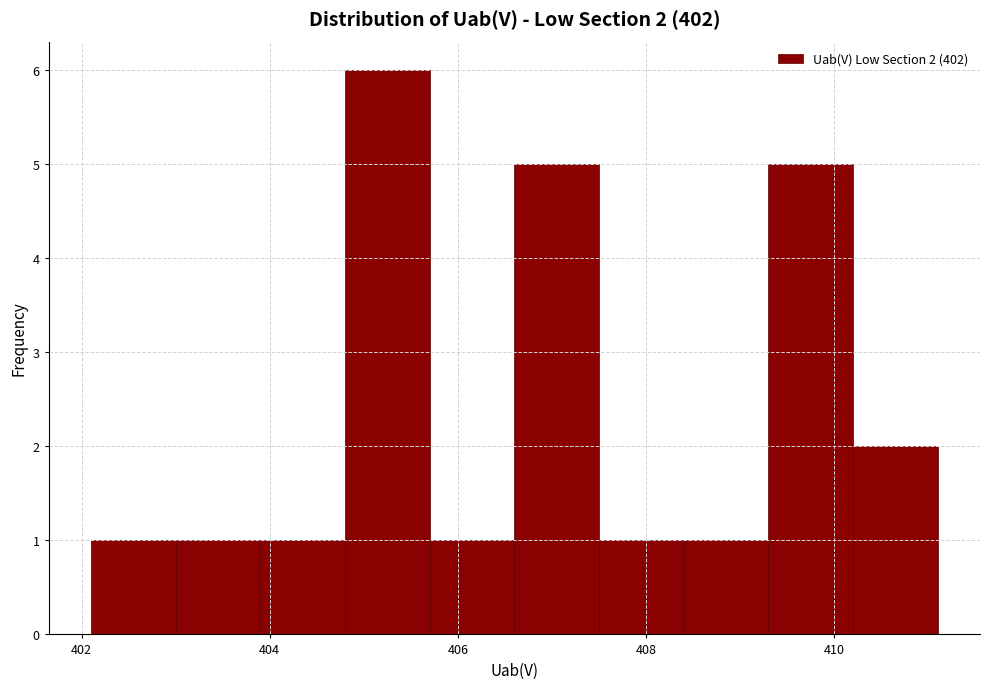

Which range on the x-axis has the tallest bar?

404.8 to 405.7